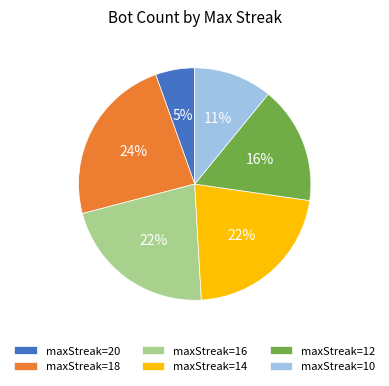

Which has a higher value, maxStreak=16 or maxStreak=12?

maxStreak=16